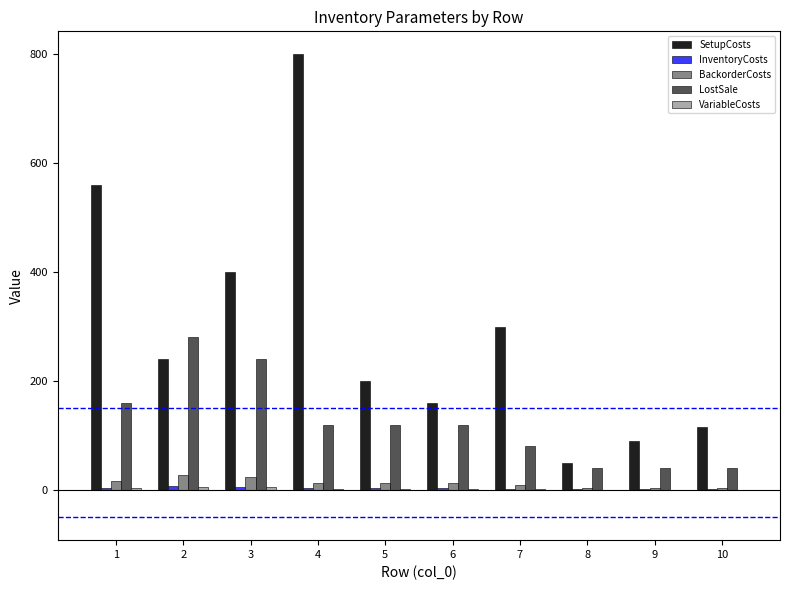

What is the sum of all BackorderCosts values?

124